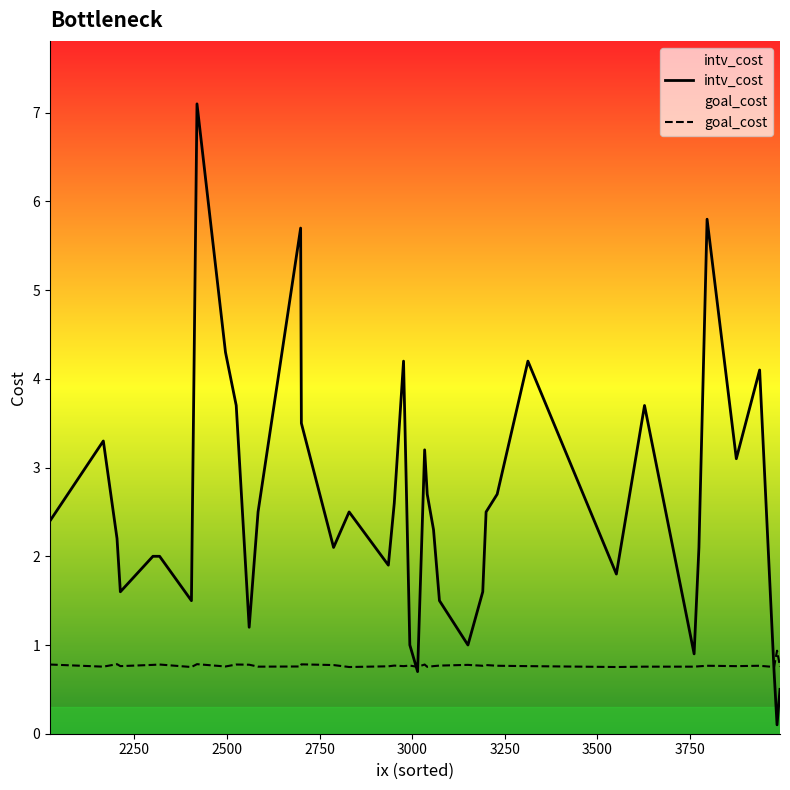

Which series has the largest range (max minus min)?

intv_cost